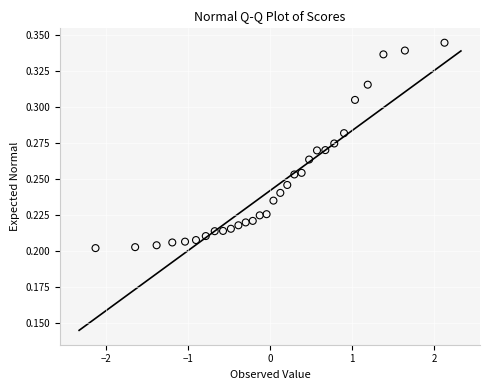

What is the range of X values (max minus min)?

4.3